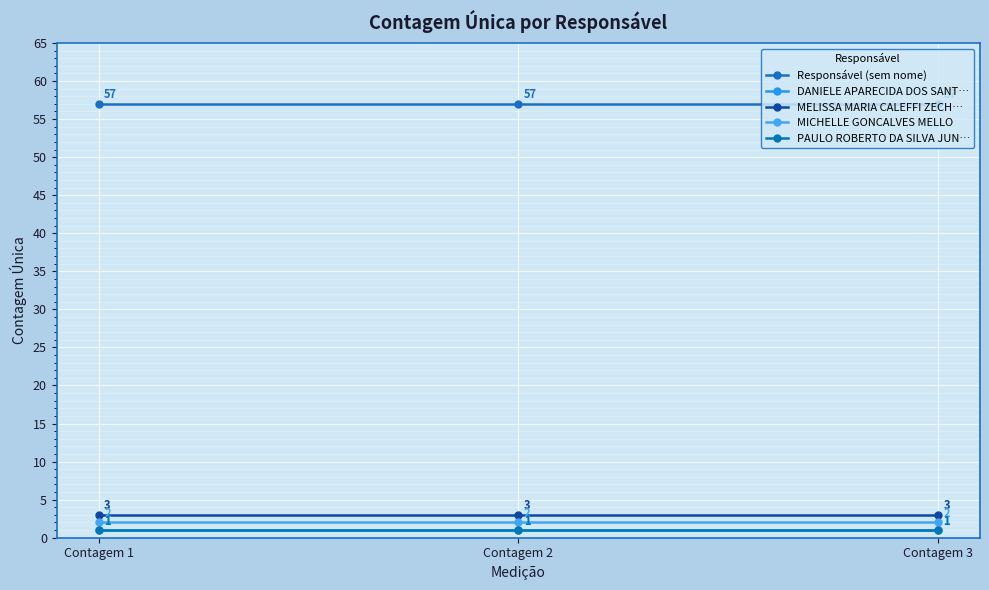

Does the chart have visible grid lines?

Yes